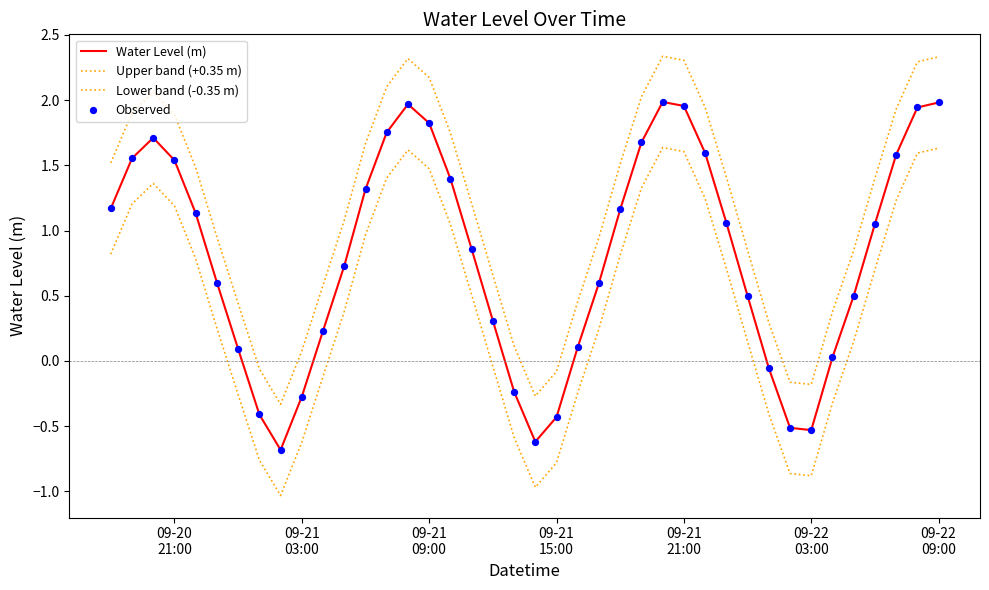

Which series has the largest total across all categories?

Upper band (+0.35 m)